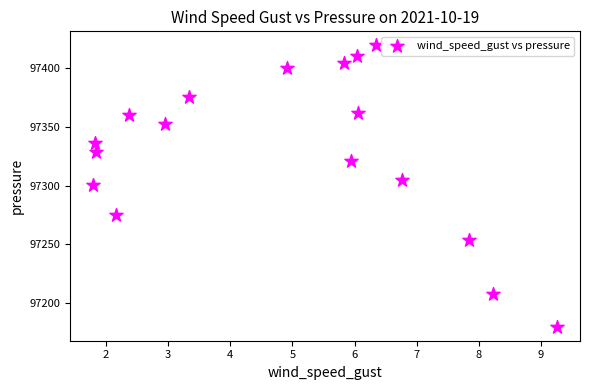

What is the range of X values (max minus min)?

7.5